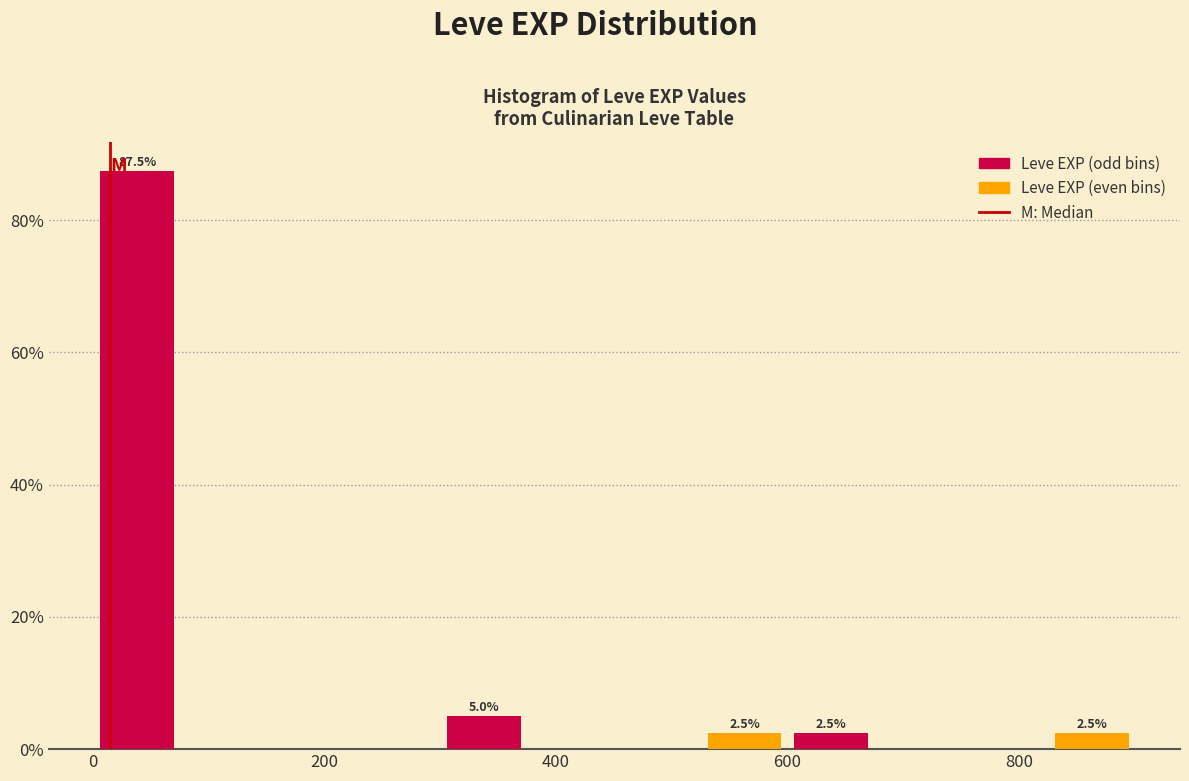

Read against the x-axis, roughly where is the centre of the tallest bar?

40